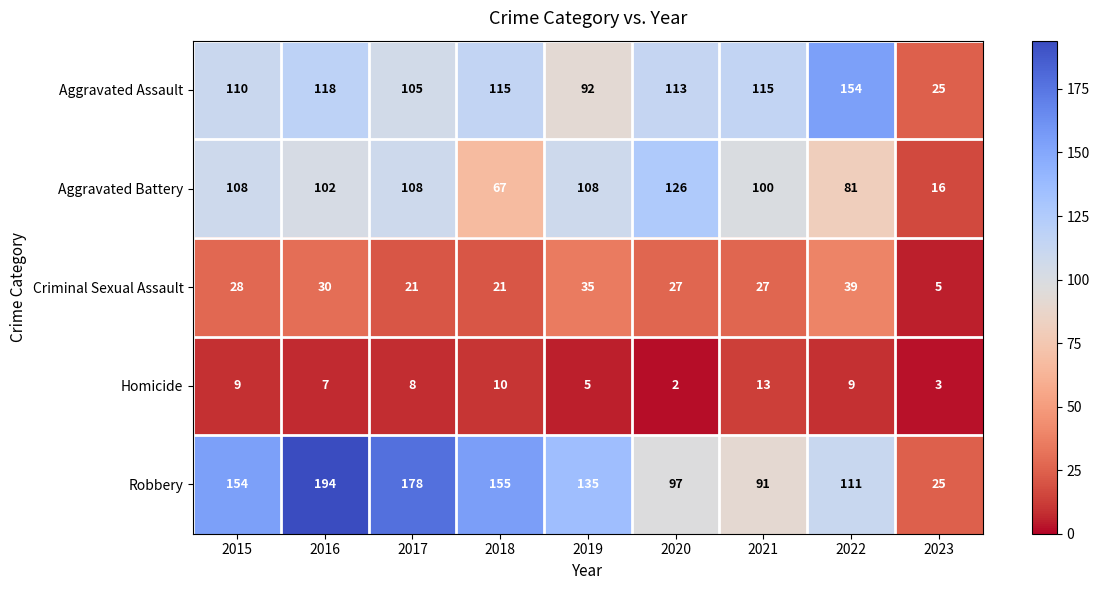

At which category is the sum across all series the highest?

2016